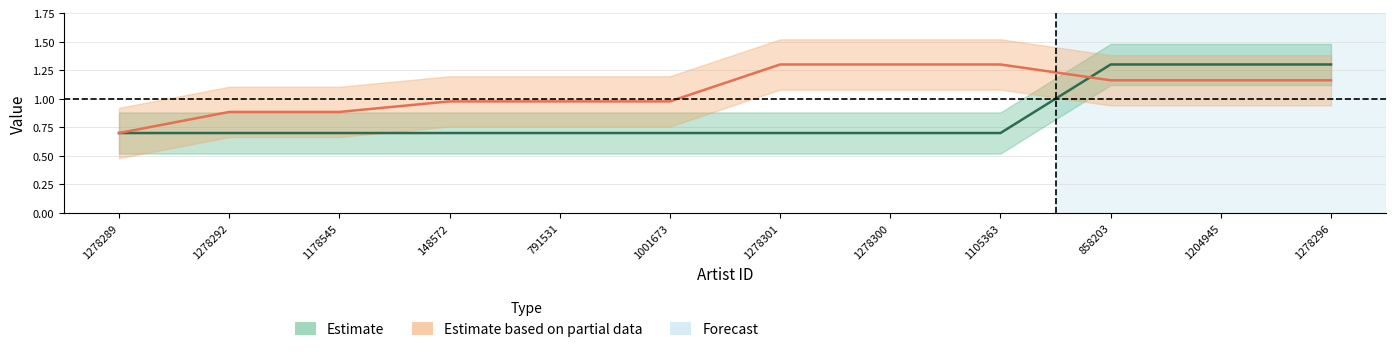

The value of songid at 858203 is 1.2. True or false?

True